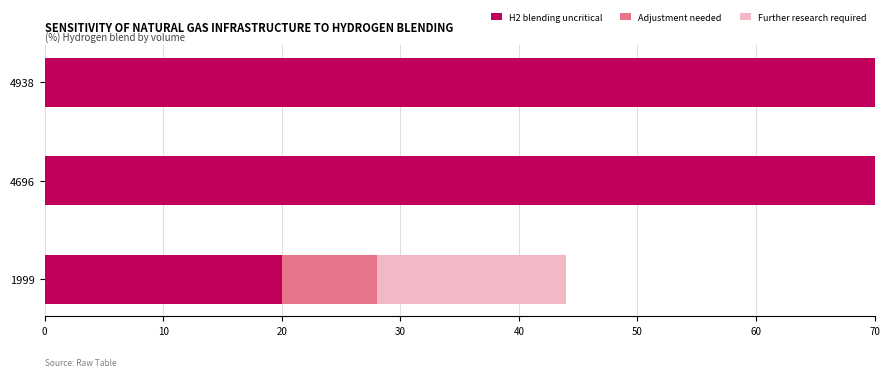

How many bars are there in total?

9